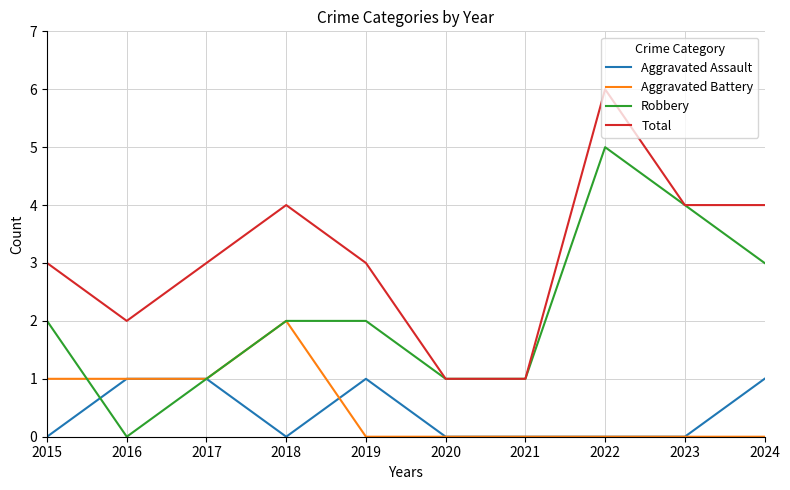

What is the maximum value for Aggravated Battery?

2